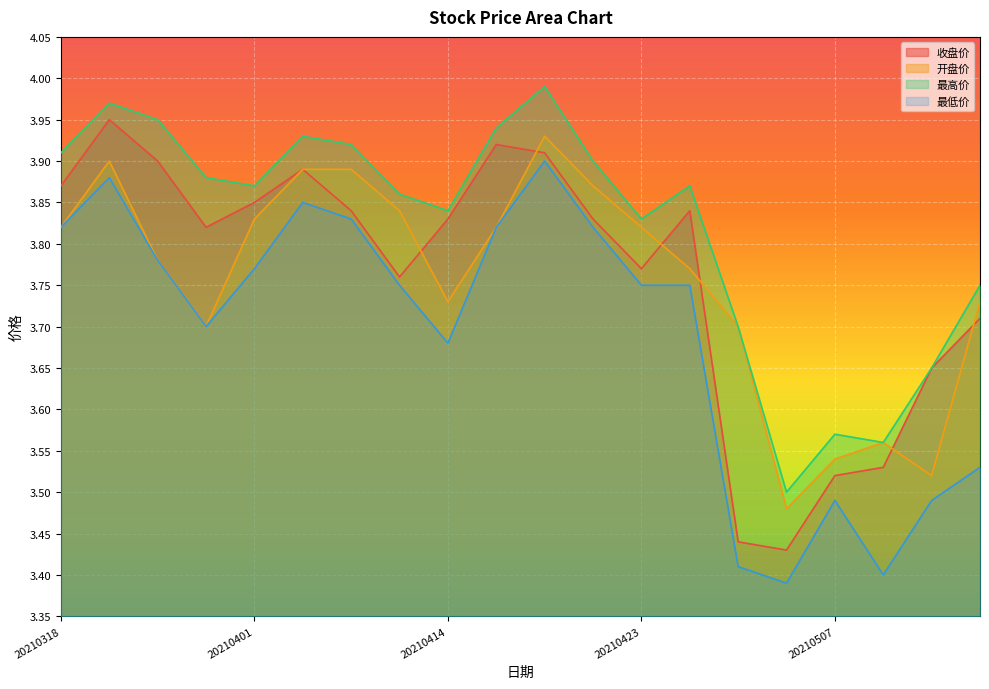

What is the total value across all series at 20210428?

14.2